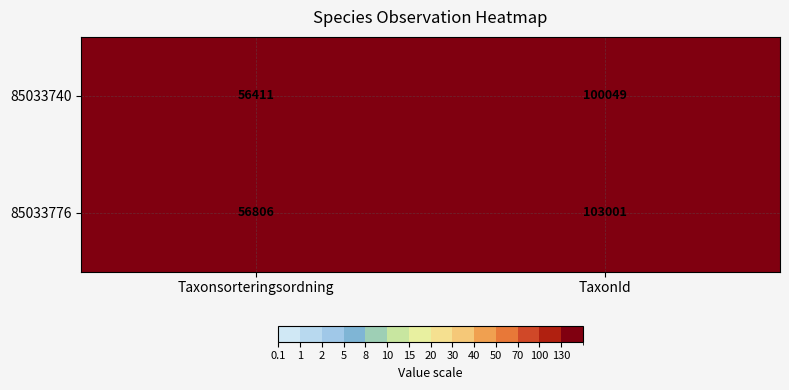

What is the average value of the 85033776 series?

79904